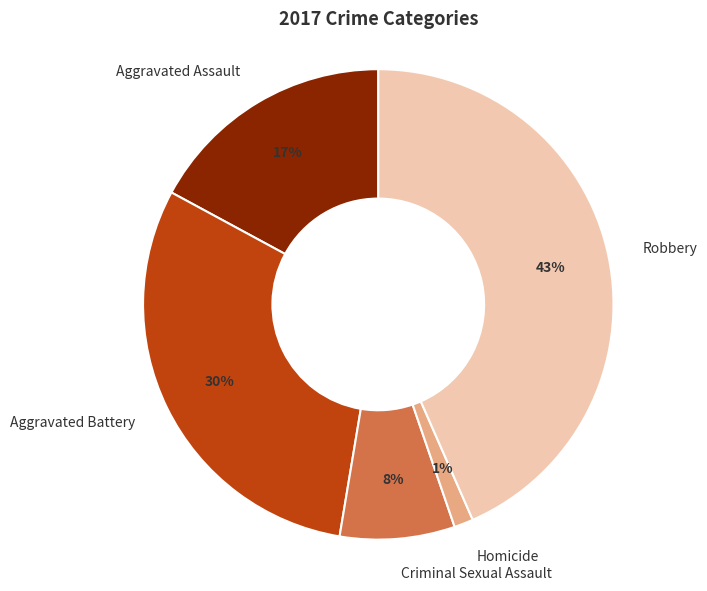

To the nearest percent, what is the difference between the largest and smallest slice percentages?

42%